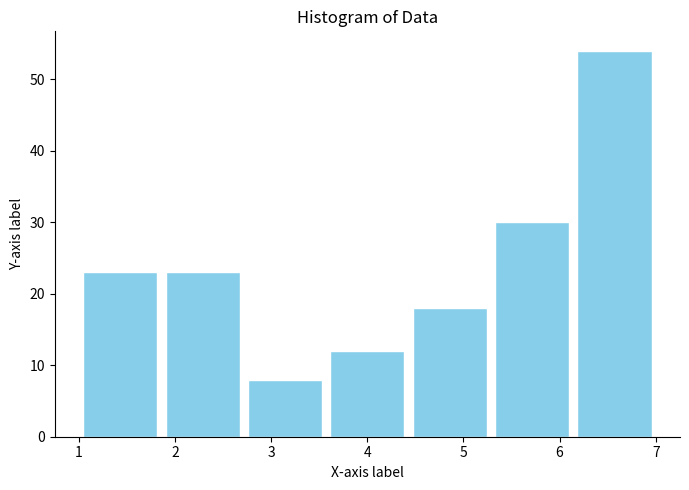

Reading left to right, list every bar in this chart as the range it spans on the x-axis followed by its height. Neither the bar edges nor the heights are printed on the chart, so give them approximately, as read against the axes.

1.0 to 1.9: 23
1.9 to 2.7: 23
2.7 to 3.6: 8
3.6 to 4.4: 12
4.4 to 5.3: 18
5.3 to 6.1: 30
6.1 to 7.0: 54